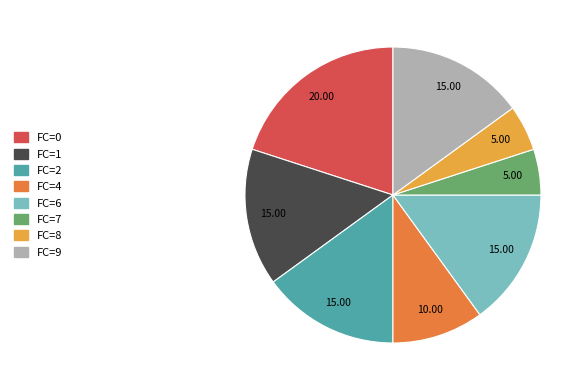

Is there a majority slice in this chart?

No